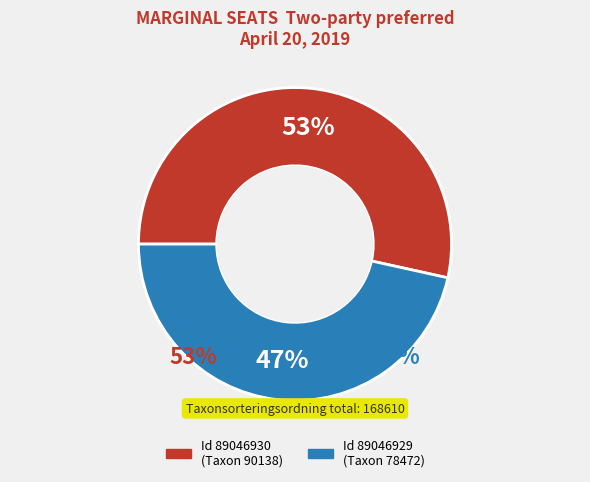

Combined, what portion of the pie is 89046929 and 89046930?

100.0%